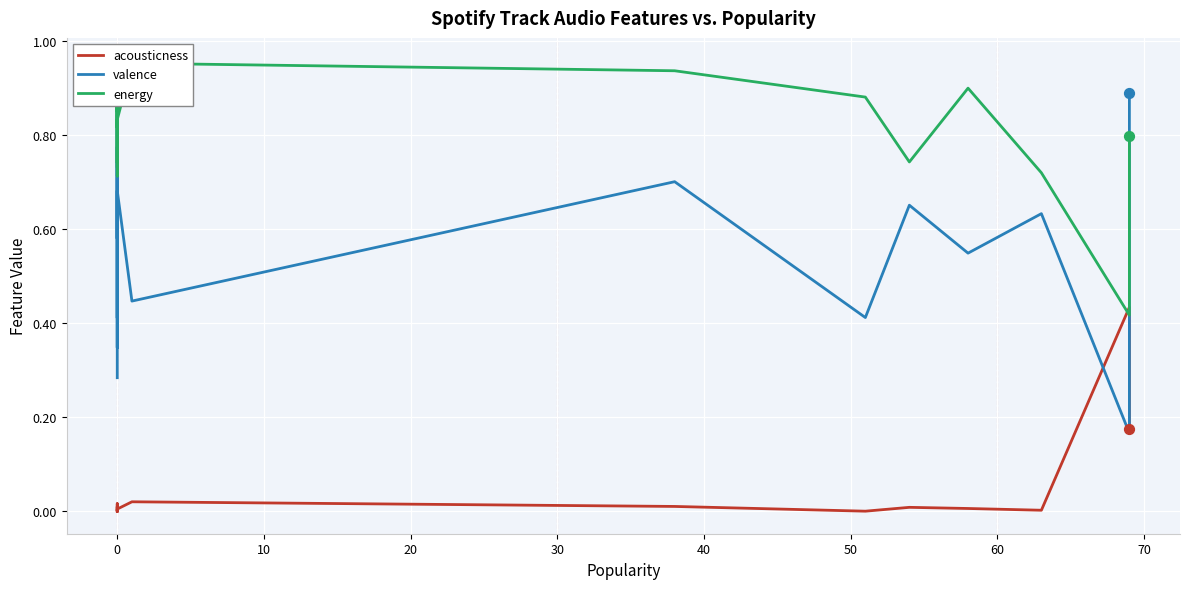

Which series has the largest total across all categories?

energy